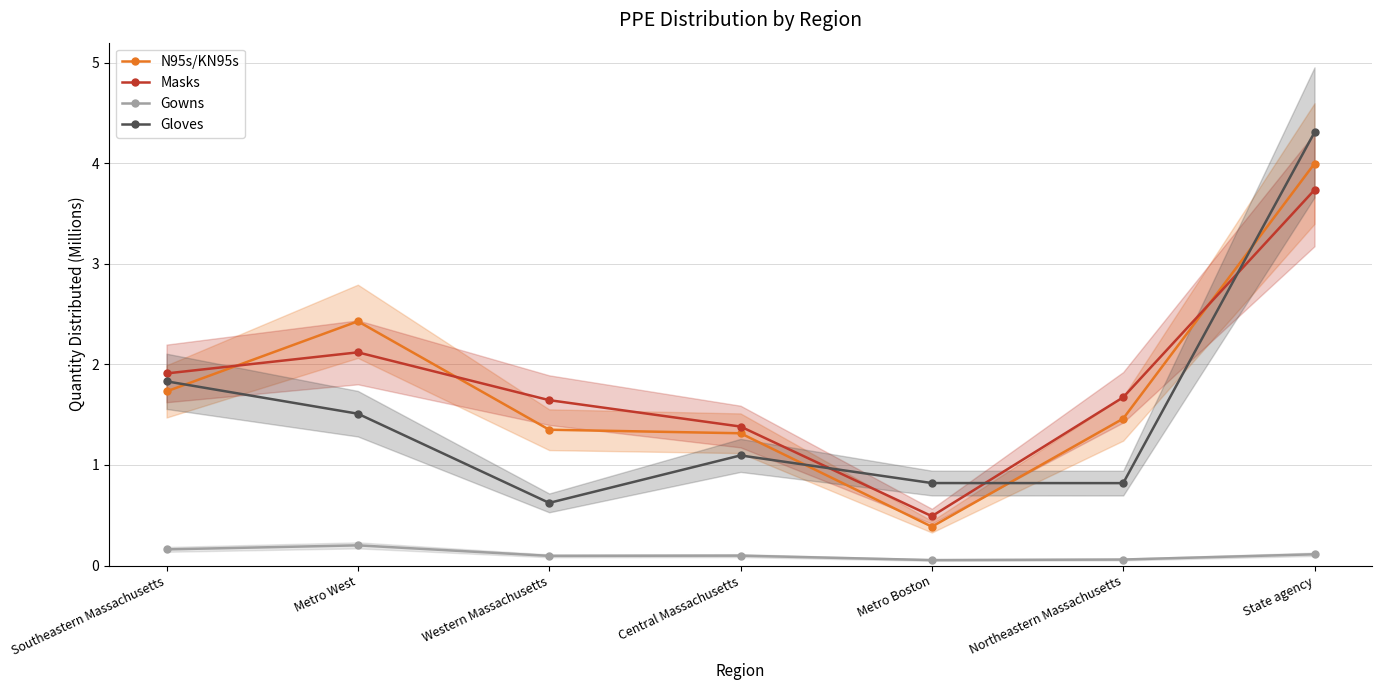

True or false: Masks and N95s/KN95s intersect in this chart.

True